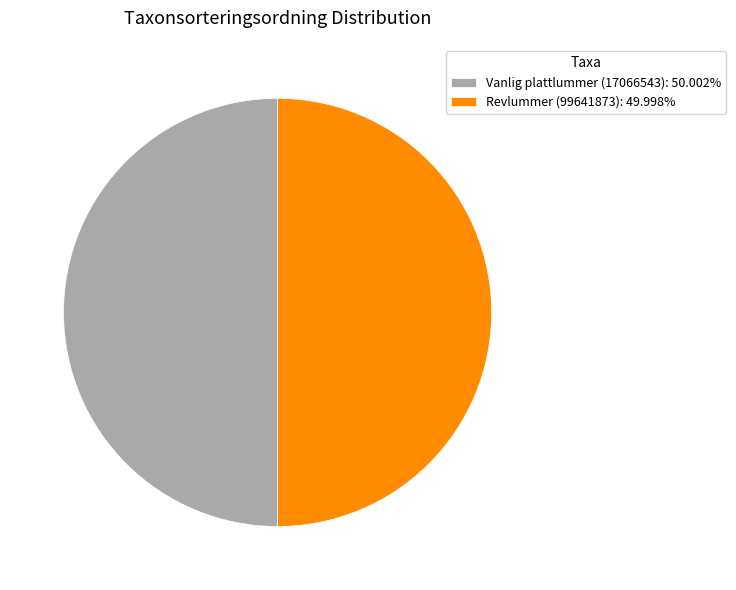

What is the ratio of the value at Vanlig plattlummer (17066543) to the value at Revlummer (99641873)?

1.0